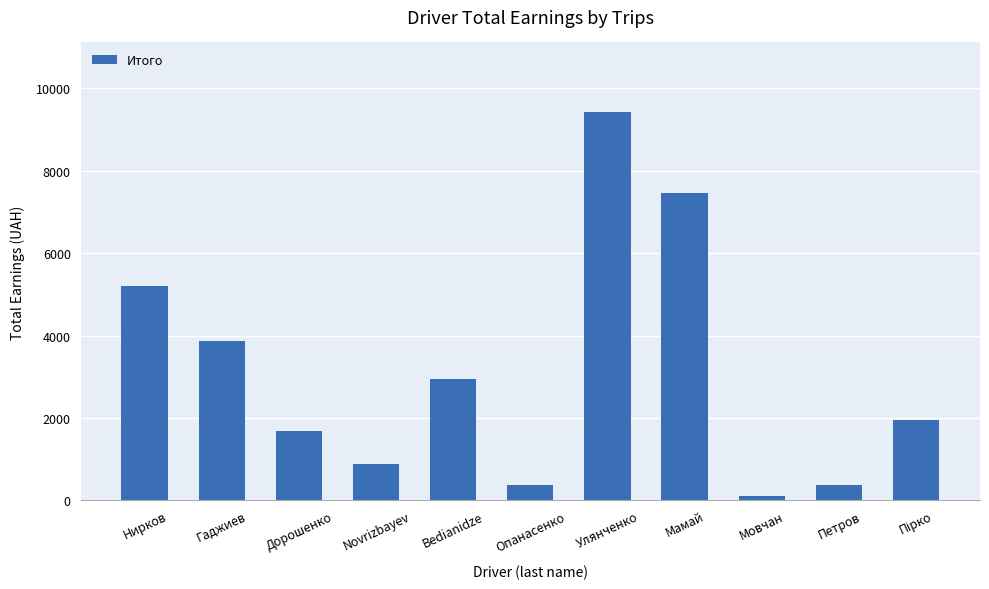

What is the change in value from Novrizbayev to Bedianidze?

+2063.2